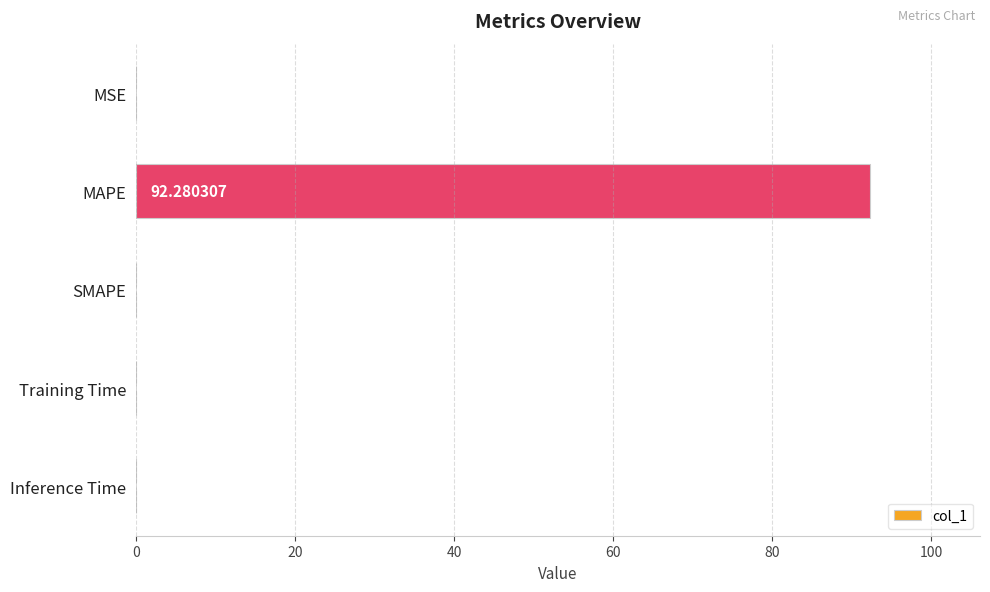

How many values are above zero?

4